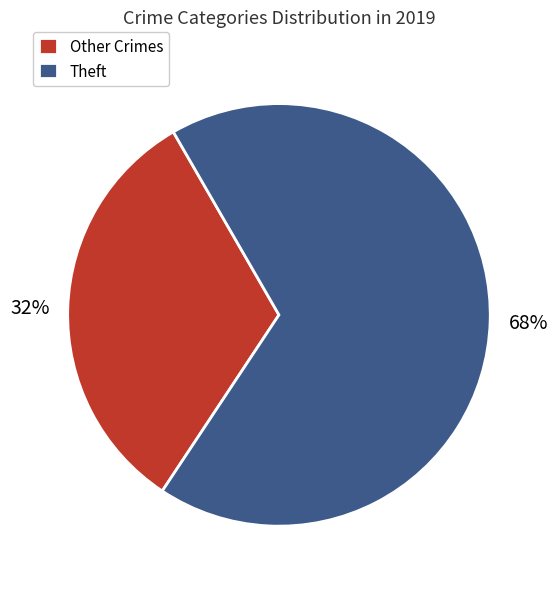

To the nearest percent, what is the combined percentage of Theft and Other Crimes?

100%